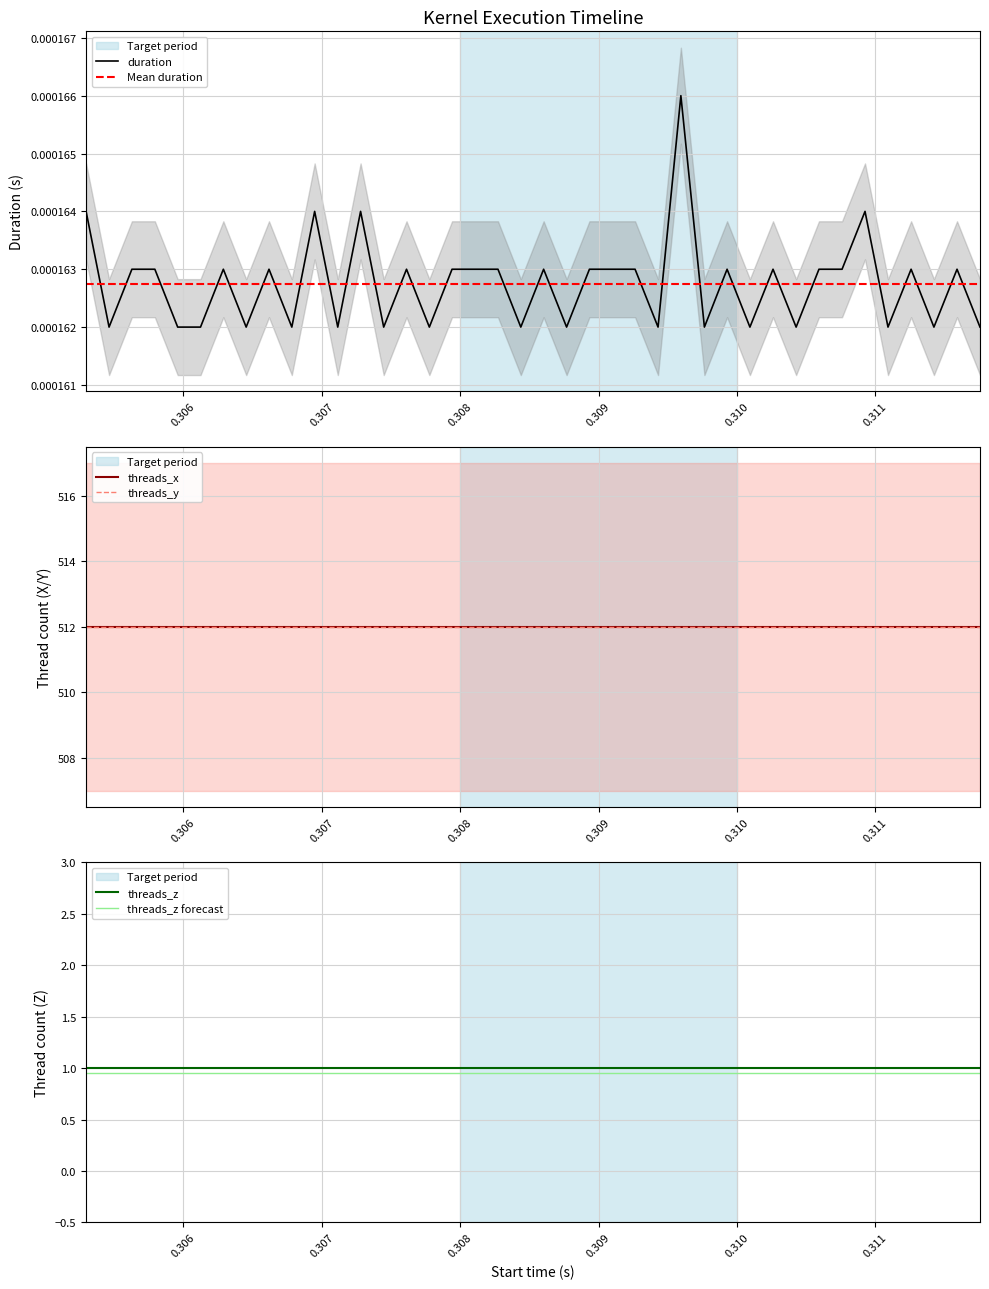

Between 3 and 34, which series saw the biggest shift?

duration